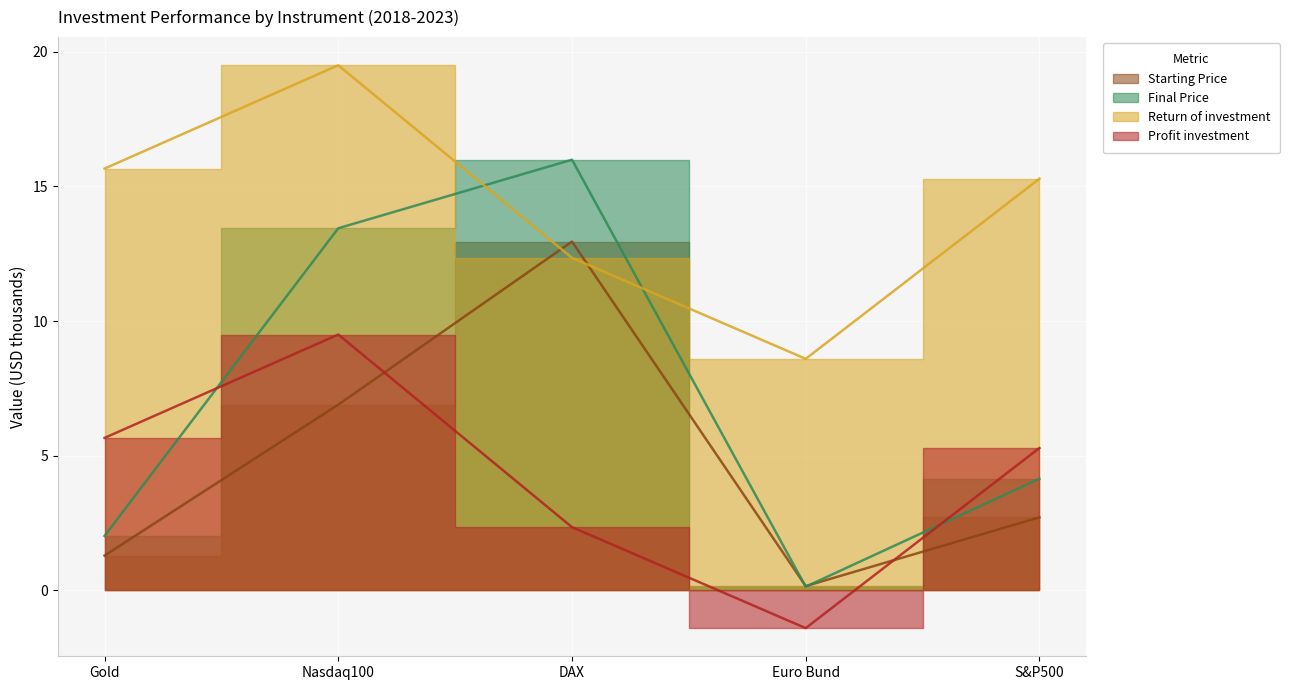

Where do Final Price and Profit investment first cross each other?

Gold and Nasdaq100